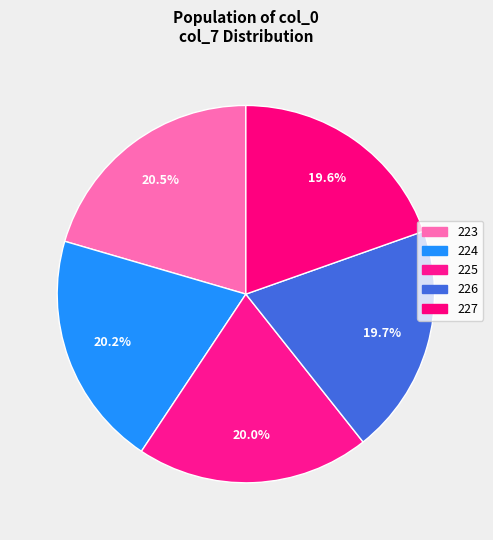

True or false: 223 accounts for 20% of the total.

True